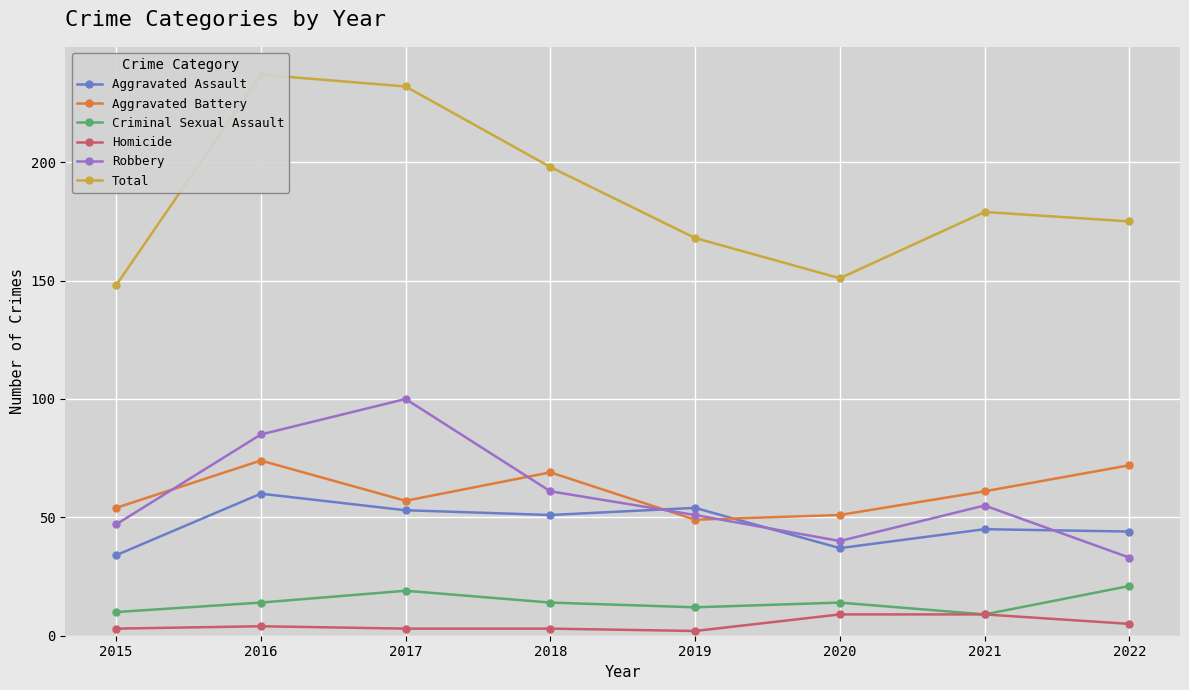

What is the maximum value for Robbery?

100